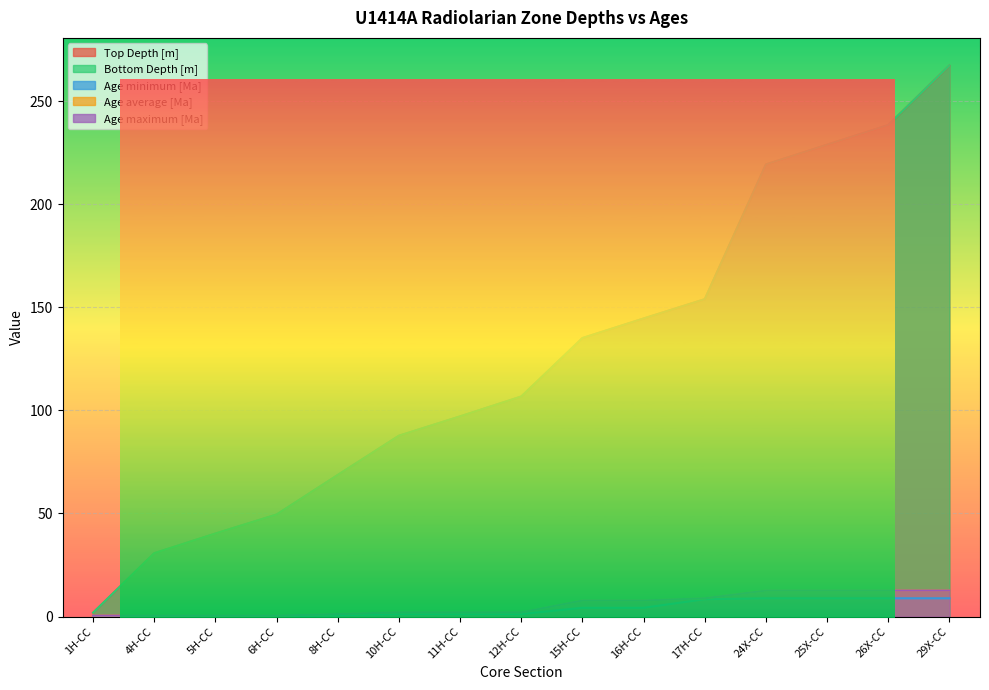

Rank the series at 11H-CC from highest to lowest value.

Bottom Depth [m], Top Depth [m], Age average [Ma], Age maximum [Ma], Age minimum [Ma]